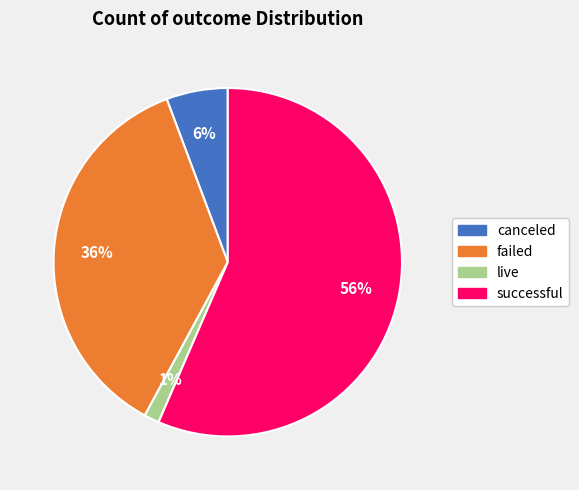

Rank the categories by value from lowest to highest.

live, canceled, failed, successful